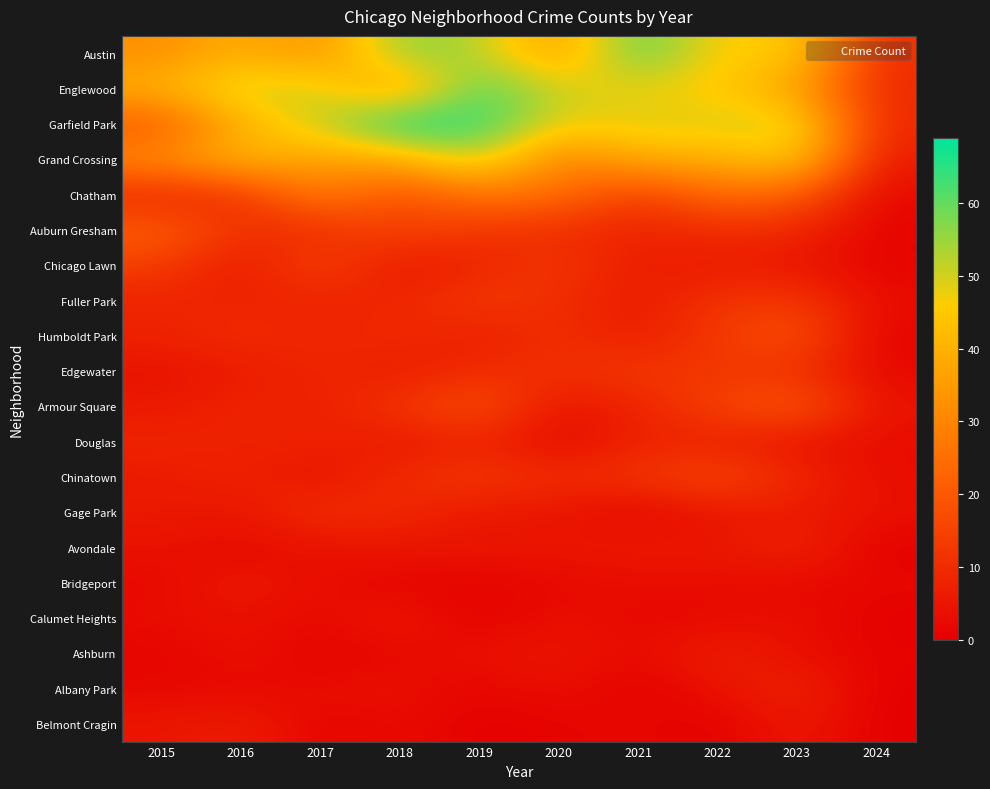

Between 2017 and 2023, which is larger?

2023